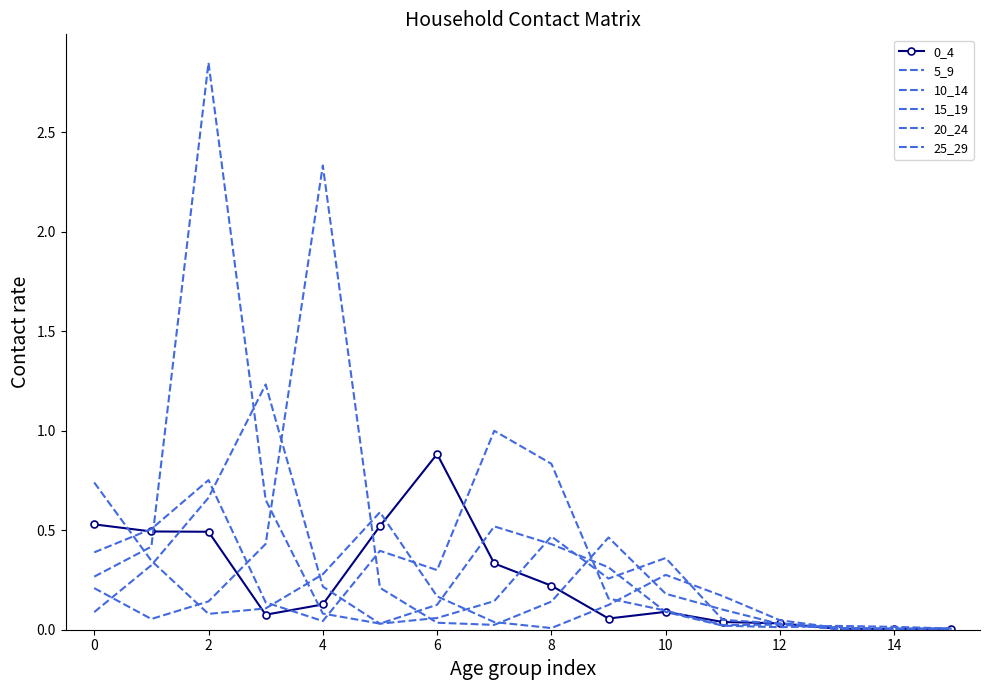

Reading left to right, extract all data points from this chart.

0_4: 0.5	0.5	0.5	0.1	0.1	0.5	0.9	0.3	0.2	0.1	0.1	0.0	0.0	0.0	0.0	0.0
5_9: 0.4	0.5	0.8	0.1	0.0	0.4	0.3	1.0	0.8	0.2	0.1	0.0	0.0	0.0	0.0	0.0
10_14: 0.3	0.4	2.9	0.7	0.1	0.0	0.1	0.5	0.4	0.3	0.1	0.0	0.0	0.0	0.0	0.0
15_19: 0.1	0.3	0.7	1.2	0.2	0.0	0.1	0.1	0.5	0.3	0.4	0.0	0.0	0.0	0.0	0.0
20_24: 0.2	0.1	0.1	0.4	2.3	0.2	0.0	0.0	0.1	0.5	0.2	0.1	0.0	0.0	0.0	0.0
25_29: 0.7	0.3	0.1	0.1	0.3	0.6	0.2	0.0	0.0	0.1	0.3	0.2	0.0	0.0	0.0	0.0